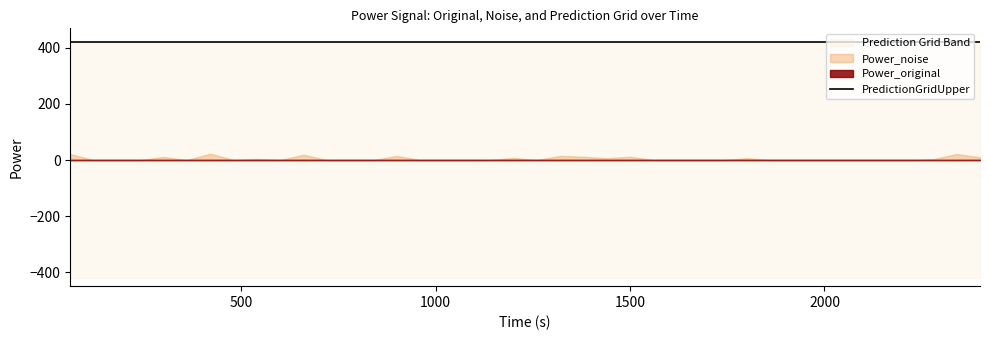

Reading left to right, transcribe all the data shown in this chart.

time: time=60.0	Power_original=120.0	Power_noise=180.0	PredictionGridUpper=240.0	PredictionGridLower=300.0	5=360.0	6=420.0	7=480.0	8=540.0	9=600.0	10=660.0	11=720.0	12=780.0	13=840.0	14=900.0	15=960.0	16=1020.0	17=1080.0	18=1140.0	19=1200.0	20=1260.0	21=1320.0	22=1380.0	23=1440.0	24=1500.0	25=1560.0	26=1620.0	27=1680.0	28=1740.0	29=1800.0	30=1860.0	31=1920.0	32=1980.0	33=2040.0	34=2100.0	35=2160.0	36=2220.0	37=2280.0	38=2340.0	39=2400.0
Power_original: time=0.0	Power_original=0.0	Power_noise=0.0	PredictionGridUpper=0.0	PredictionGridLower=0.0	5=0.0	6=0.0	7=0.0	8=0.0	9=0.0	10=0.0	11=0.0	12=0.0	13=0.0	14=0.0	15=0.0	16=0.0	17=0.0	18=0.0	19=0.0	20=0.0	21=0.0	22=0.0	23=0.0	24=0.0	25=0.0	26=0.0	27=0.0	28=0.0	29=0.0	30=0.0	31=0.0	32=0.0	33=0.0	34=0.0	35=0.0	36=0.0	37=0.0	38=0.0	39=0.0
Power_noise: time=21.3	Power_original=0.0	Power_noise=0.0	PredictionGridUpper=0.0	PredictionGridLower=11.3	5=0.0	6=22.9	7=0.0	8=4.2	9=0.0	10=19.1	11=0.0	12=0.0	13=0.0	14=14.8	15=0.0	16=0.0	17=0.0	18=0.6	19=7.6	20=0.0	21=15.0	22=11.8	23=6.6	24=11.8	25=0.0	26=0.0	27=0.0	28=0.0	29=7.0	30=0.0	31=0.0	32=0.0	33=0.0	34=0.0	35=0.0	36=0.0	37=3.1	38=21.7	39=9.7
PredictionGridUpper: time=420.0	Power_original=420.0	Power_noise=420.0	PredictionGridUpper=420.0	PredictionGridLower=420.0	5=420.0	6=420.0	7=420.0	8=420.0	9=420.0	10=420.0	11=420.0	12=420.0	13=420.0	14=420.0	15=420.0	16=420.0	17=420.0	18=420.0	19=420.0	20=420.0	21=420.0	22=420.0	23=420.0	24=420.0	25=420.0	26=420.0	27=420.0	28=420.0	29=420.0	30=420.0	31=420.0	32=420.0	33=420.0	34=420.0	35=420.0	36=420.0	37=420.0	38=420.0	39=420.0
PredictionGridLower: time=-420.0	Power_original=-420.0	Power_noise=-420.0	PredictionGridUpper=-420.0	PredictionGridLower=-420.0	5=-420.0	6=-420.0	7=-420.0	8=-420.0	9=-420.0	10=-420.0	11=-420.0	12=-420.0	13=-420.0	14=-420.0	15=-420.0	16=-420.0	17=-420.0	18=-420.0	19=-420.0	20=-420.0	21=-420.0	22=-420.0	23=-420.0	24=-420.0	25=-420.0	26=-420.0	27=-420.0	28=-420.0	29=-420.0	30=-420.0	31=-420.0	32=-420.0	33=-420.0	34=-420.0	35=-420.0	36=-420.0	37=-420.0	38=-420.0	39=-420.0